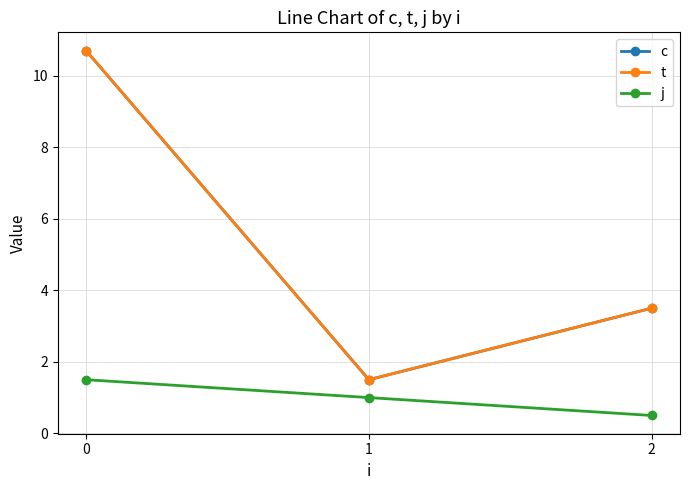

Which series changed the most between 0 and 1?

c